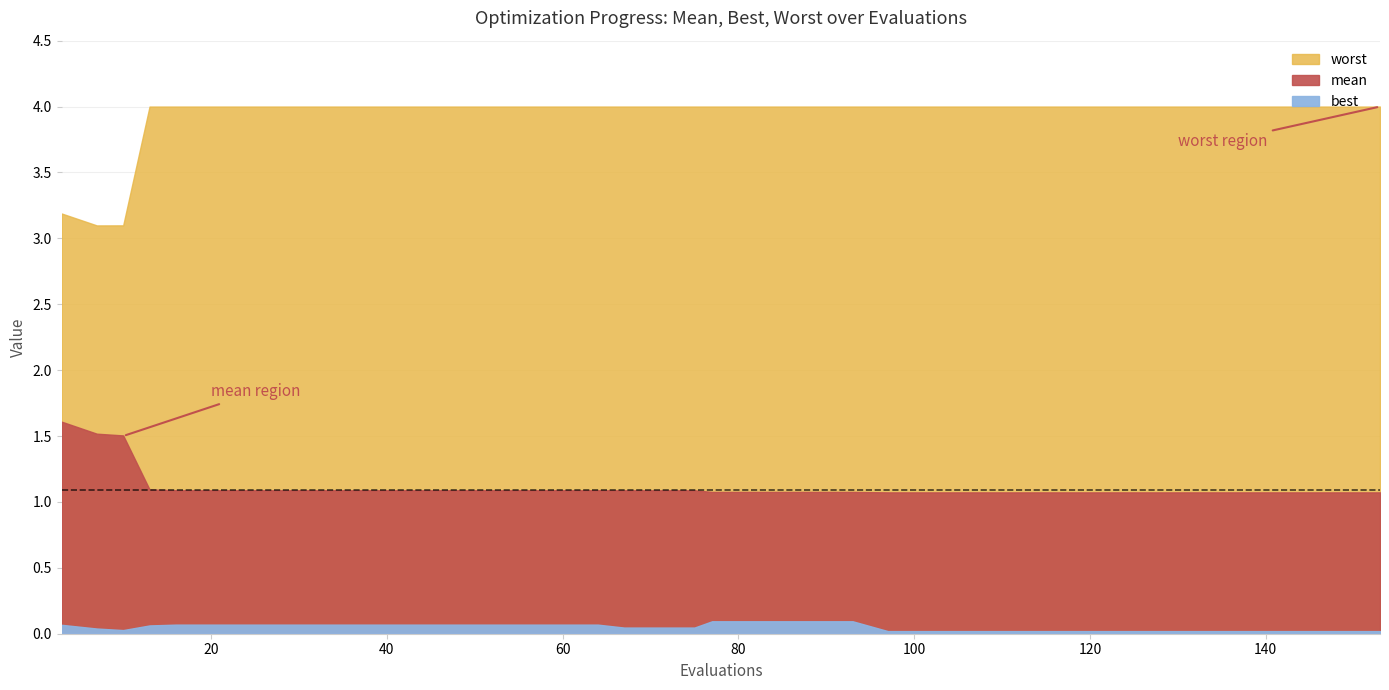

True or false: best has a value of 0.1 at 16.

True